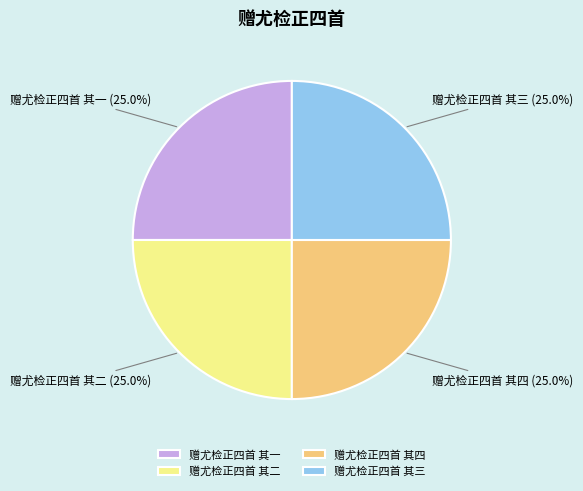

Is there any slice that represents more than half of the pie?

No